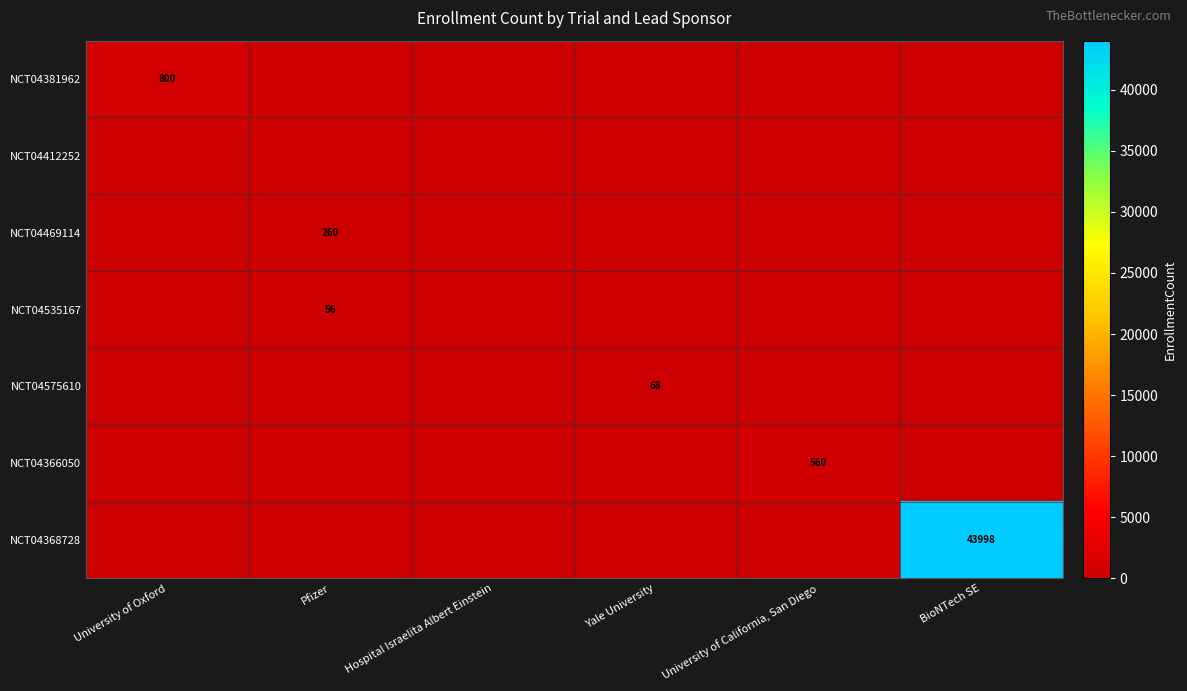

What is the sum of the NCT04535167 values at Pfizer and BioNTech SE?

56